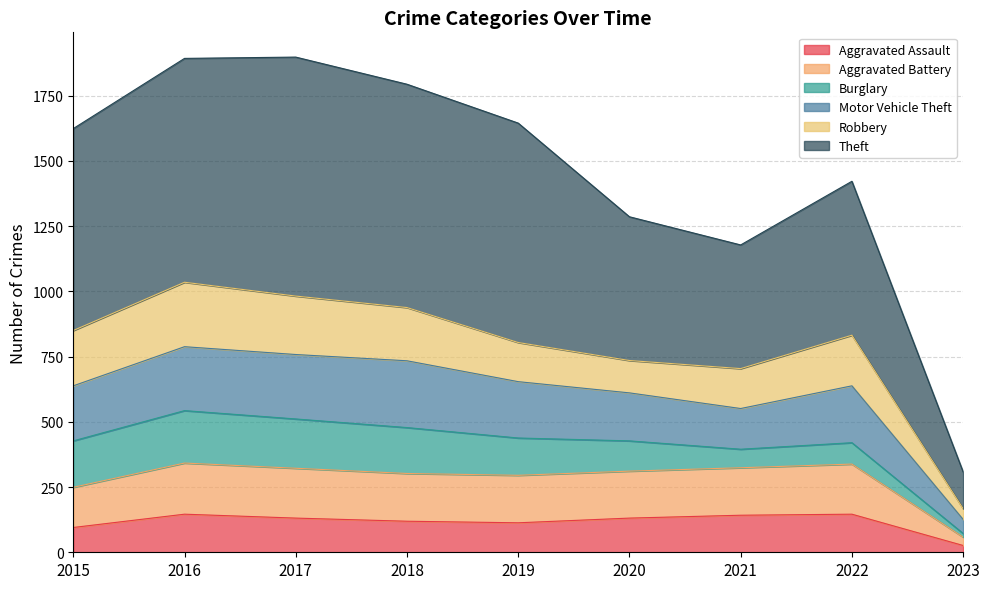

Which category has the lowest value in the Aggravated Assault series?

2023